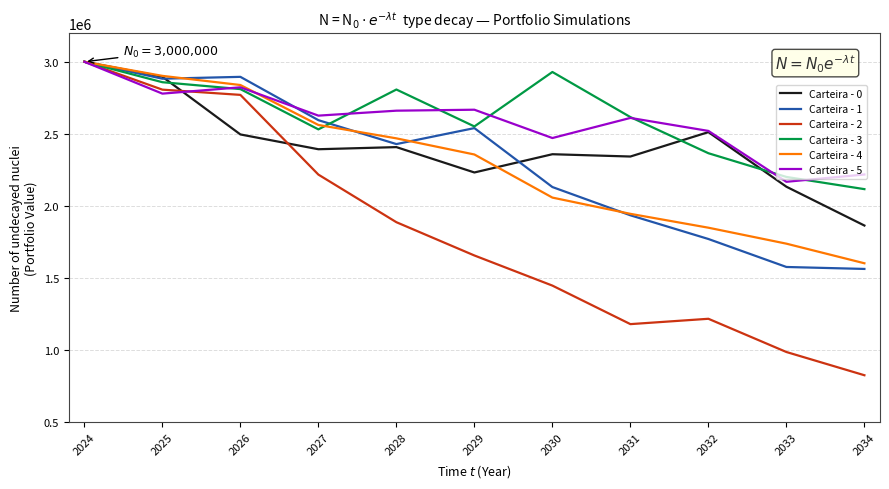

What is the sum of the Carteira - 5 values at 2031 and 2027?

5236715.4